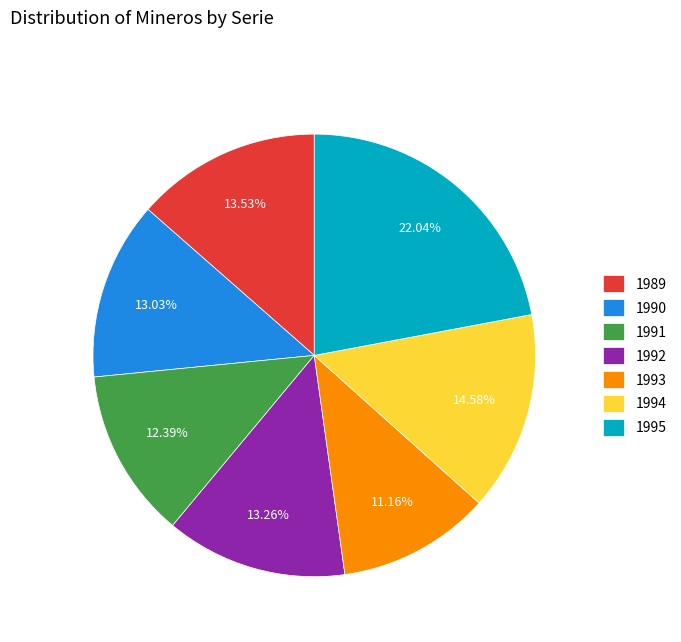

How many slices are in this pie chart?

7